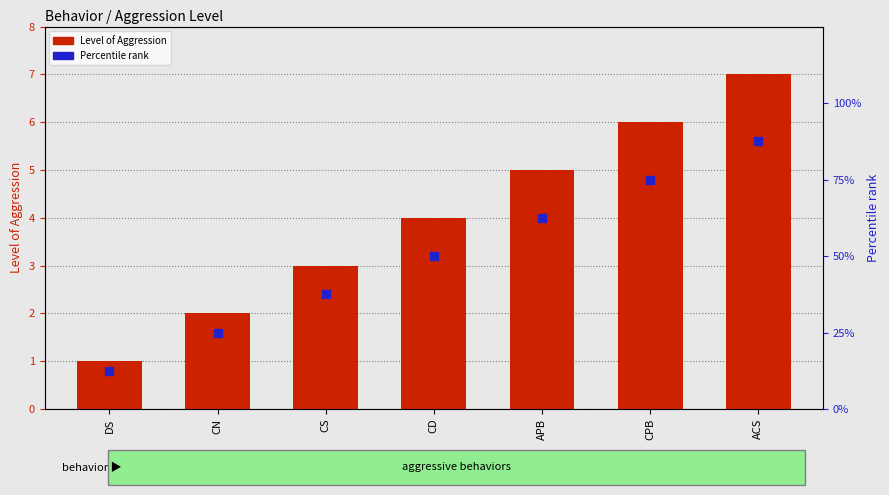

At which category is the sum across all series the highest?

ACS